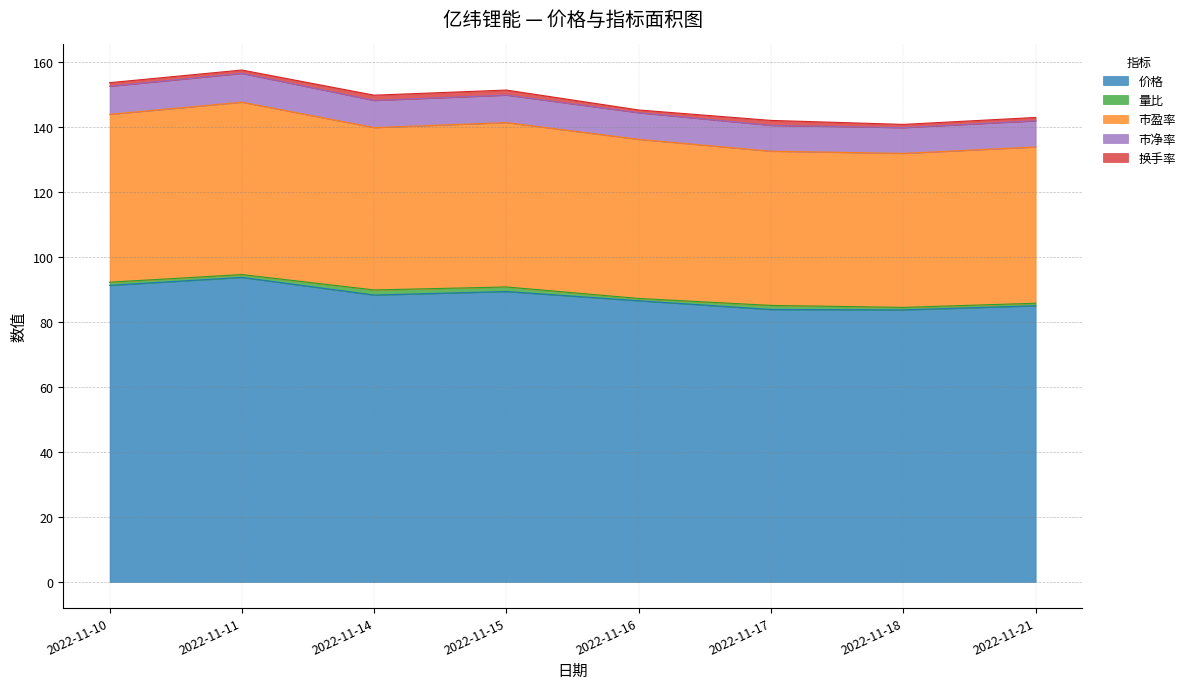

How many lines are shown in the chart?

5